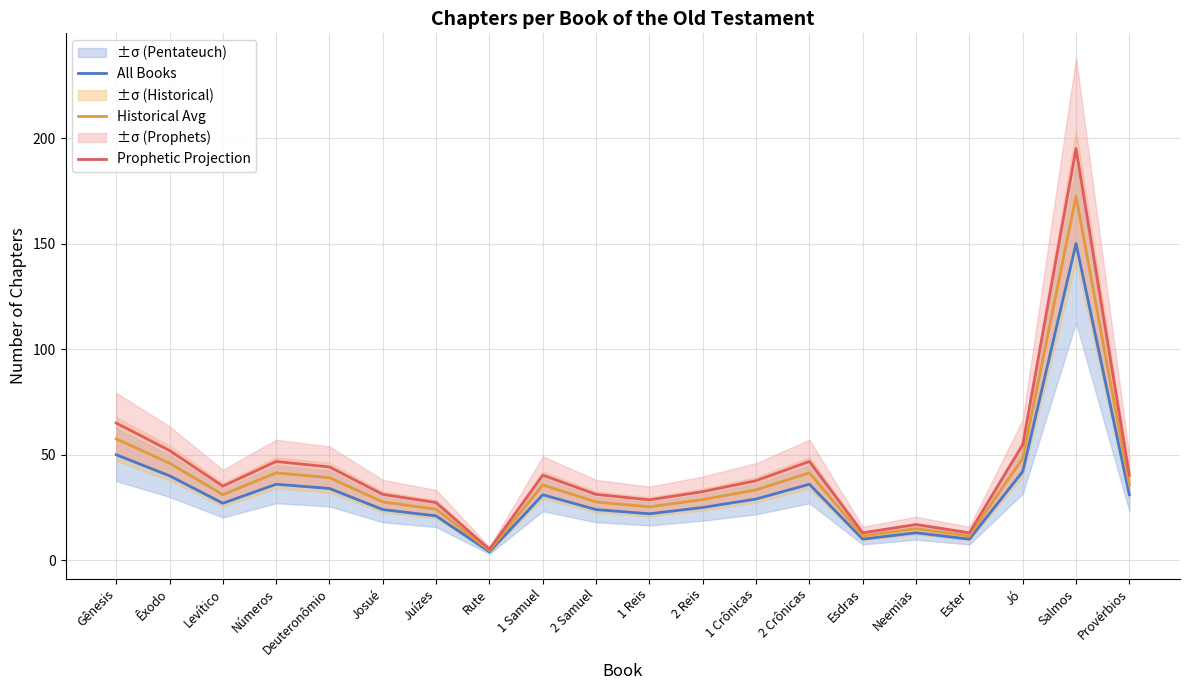

Which category has the lowest value across all series?

Rute